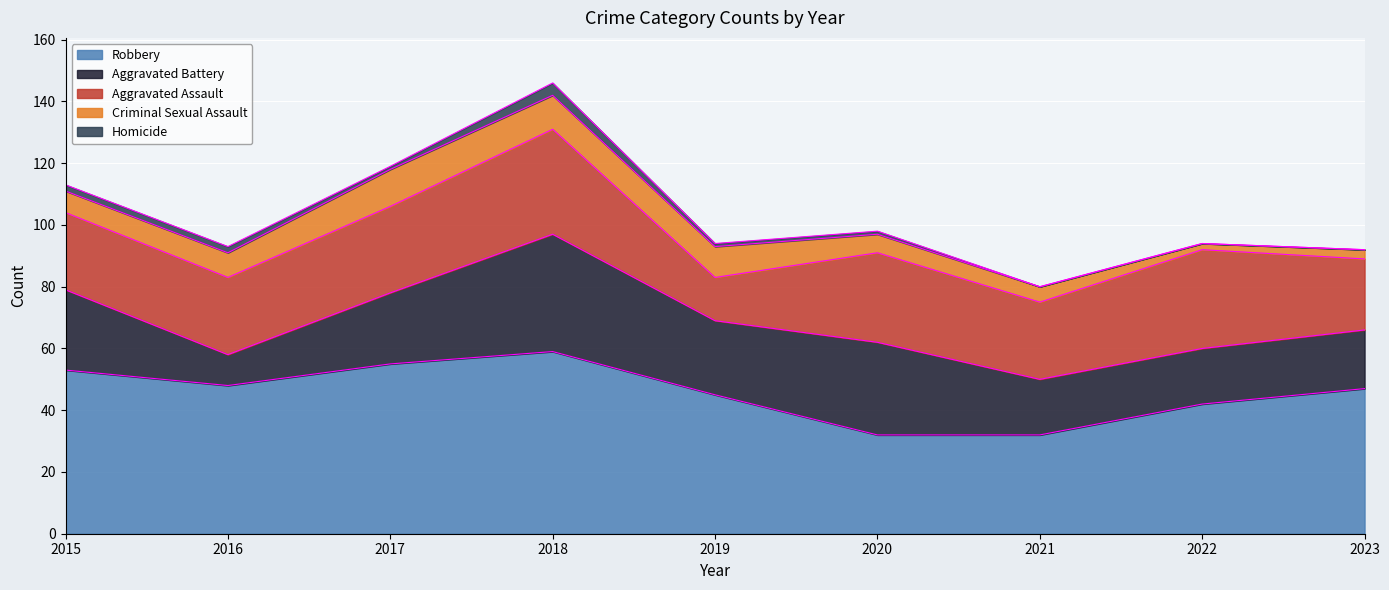

Which series has the largest total across all categories?

Robbery